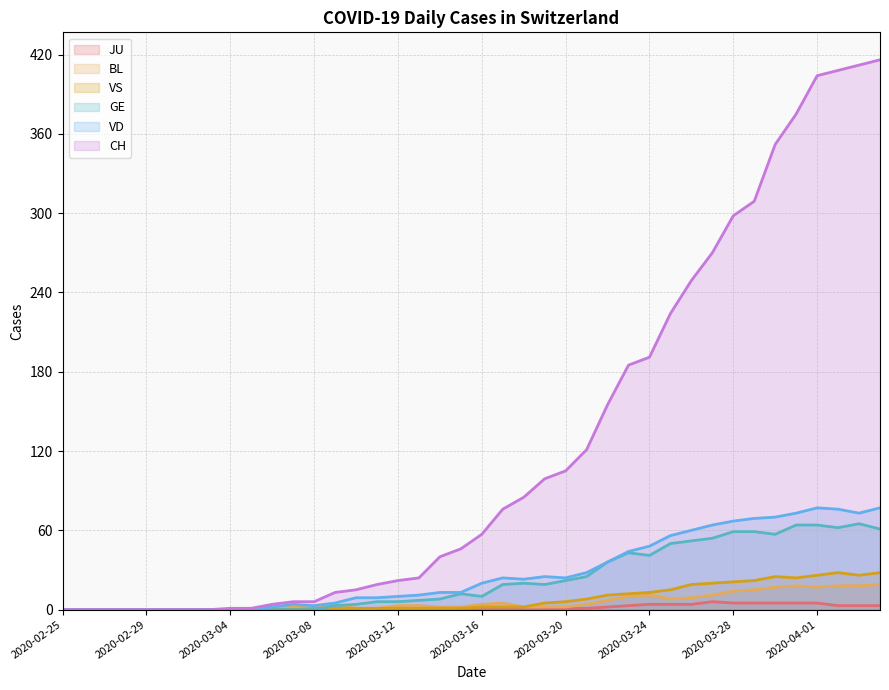

Count the number of data series in this chart.

6